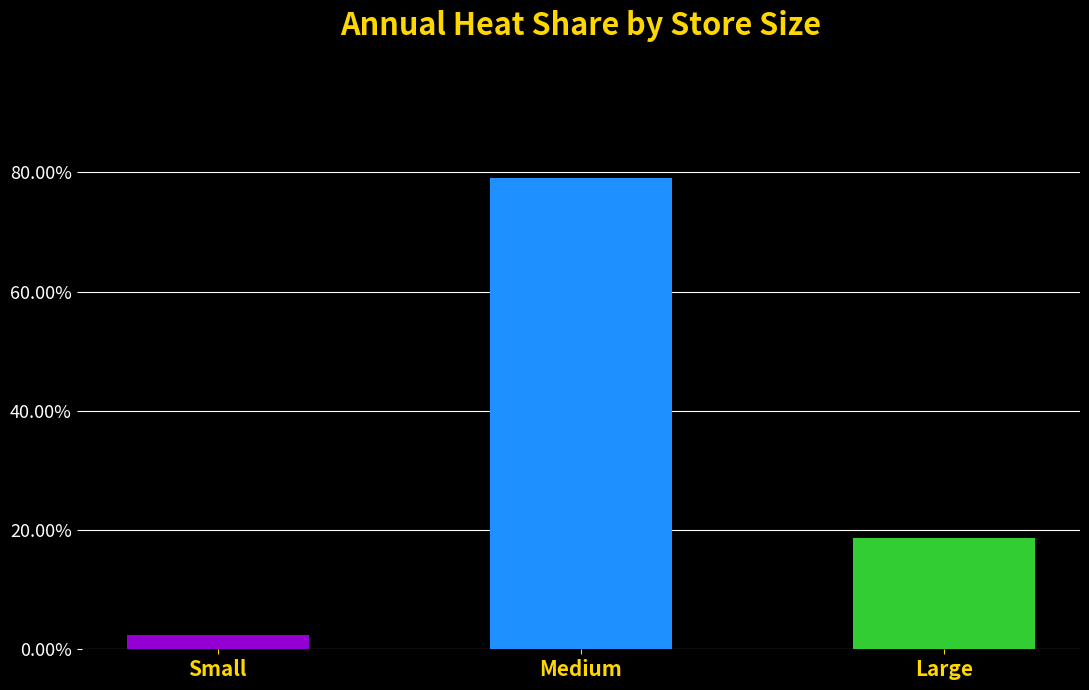

Rank the categories by value from highest to lowest.

Medium, Large, Small